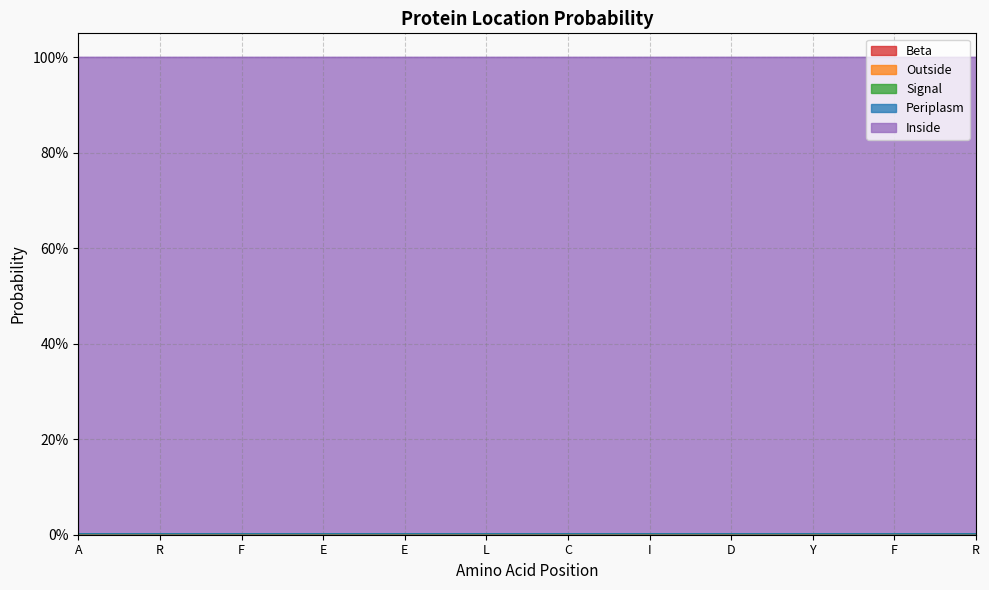

Does the chart have visible grid lines?

Yes